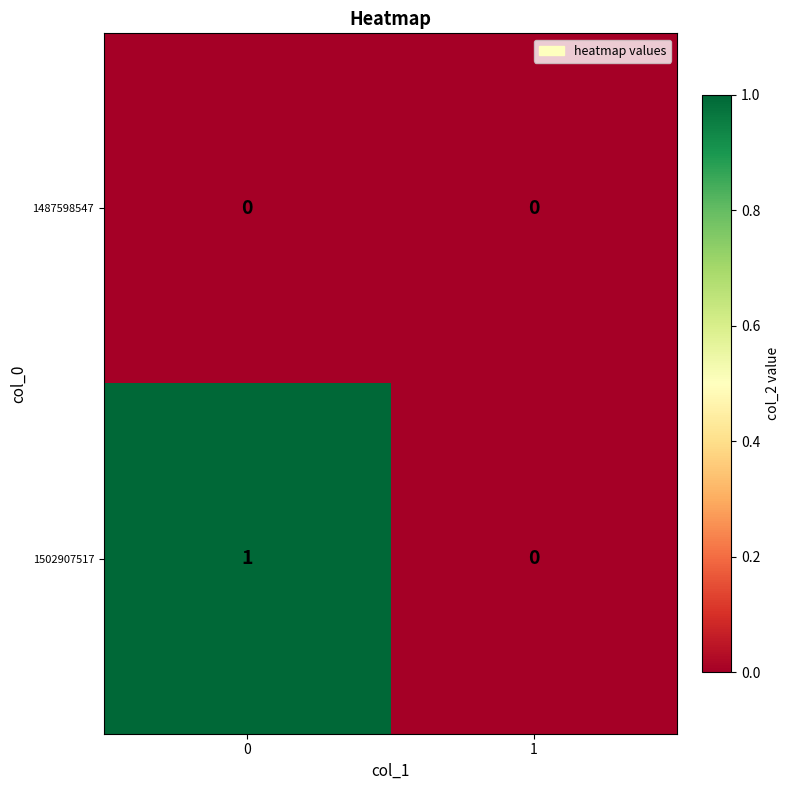

The 1502907517 series shows 1 at 0. True or false?

True